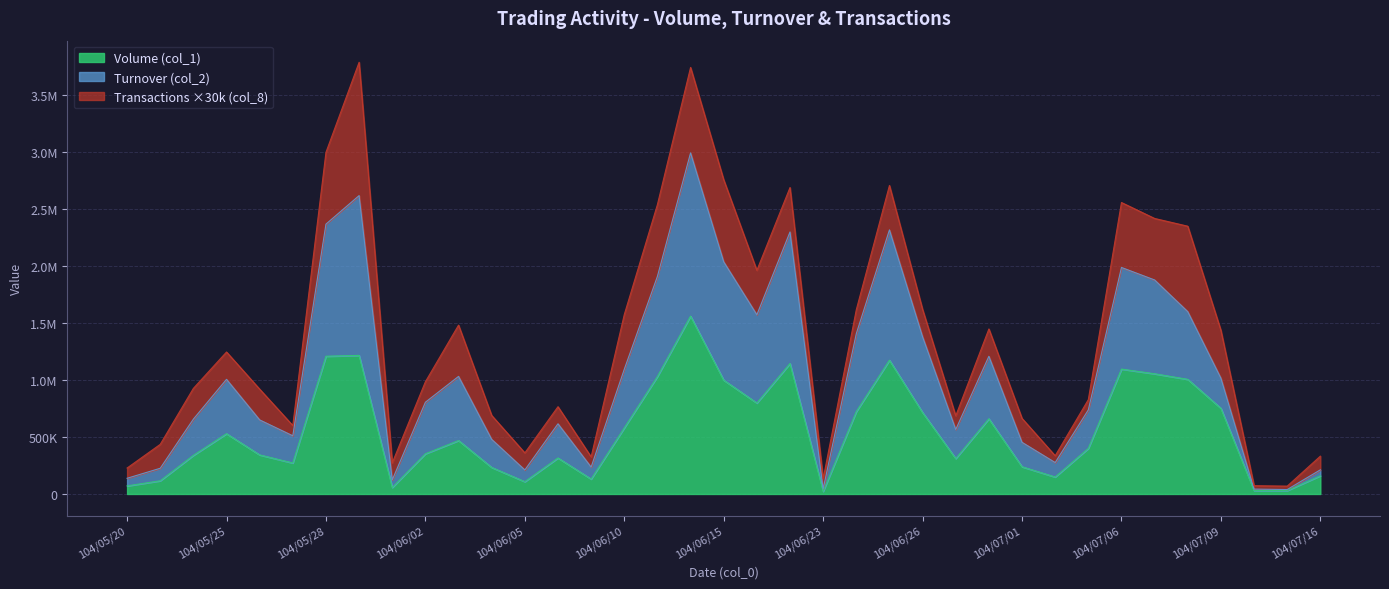

How many interior local valleys does the Turnover (col_2) series have?

9